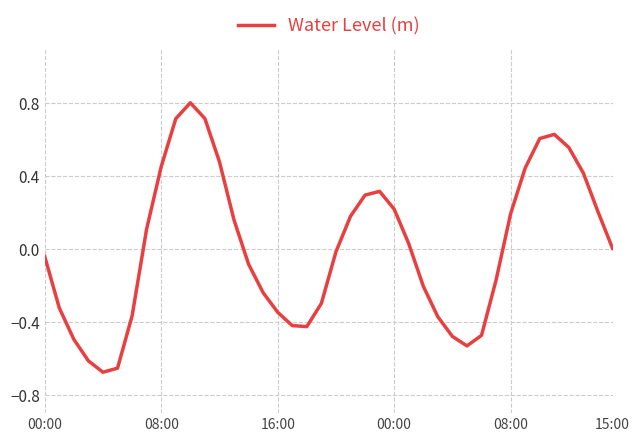

What is the greatest value displayed?

0.8